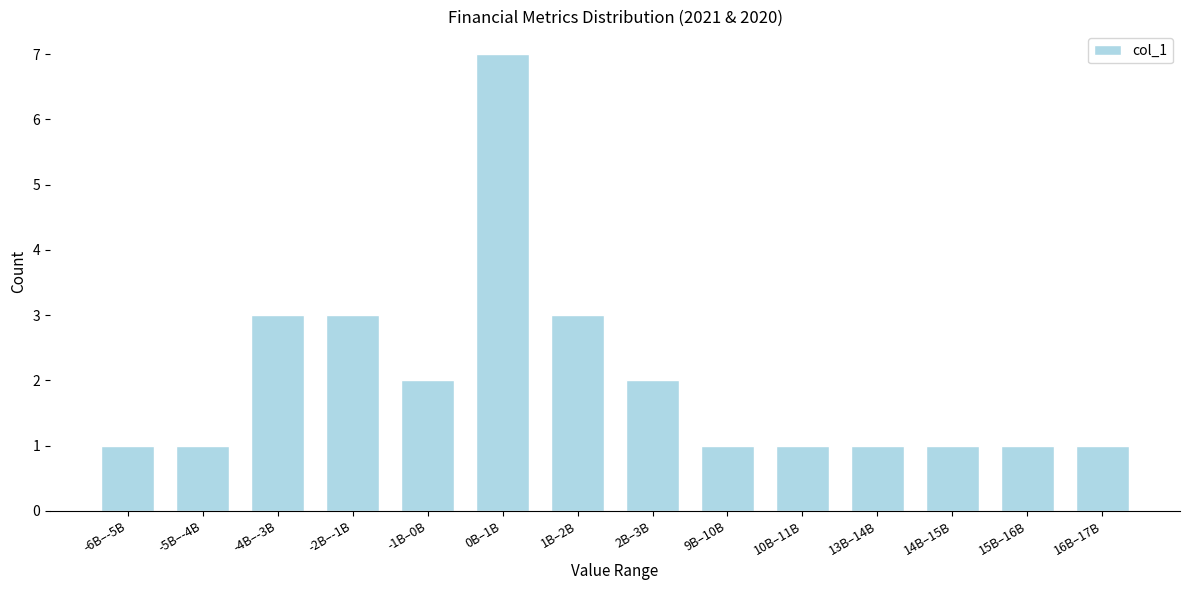

Reading left to right, extract all data points from this chart.

-6B–-5B=1	-5B–-4B=1	-4B–-3B=3	-2B–-1B=3	-1B–0B=2	0B–1B=7	1B–2B=3	2B–3B=2	9B–10B=1	10B–11B=1	13B–14B=1	14B–15B=1	15B–16B=1	16B–17B=1